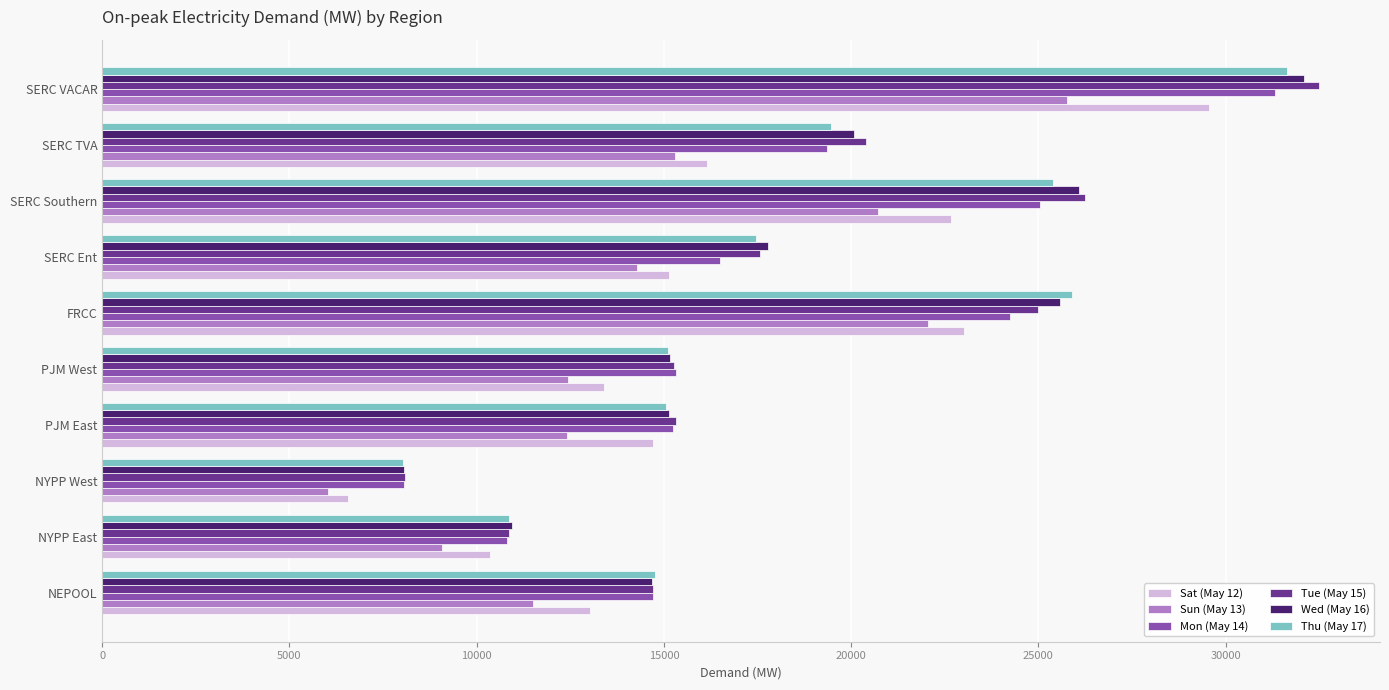

At which label is Sun (May 13) closest to 15894?

SERC TVA